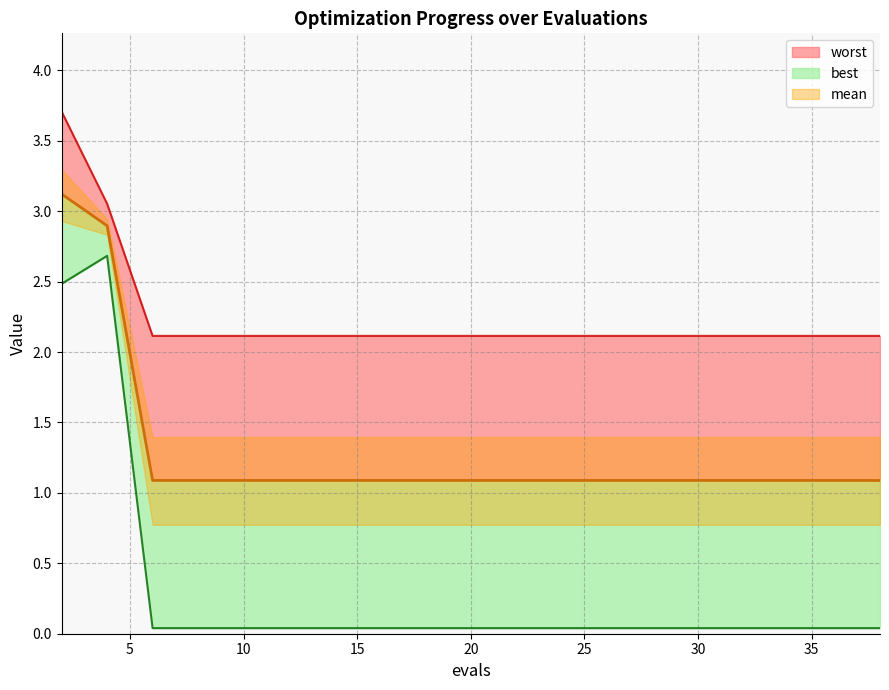

Reading left to right, transcribe all the data shown in this chart.

mean: 3.1	2.9	1.1	1.1	1.1	1.1	1.1	1.1	1.1	1.1	1.1	1.1	1.1	1.1	1.1	1.1	1.1	1.1	1.1	1.1
best: 2.5	2.7	0.0	0.0	0.0	0.0	0.0	0.0	0.0	0.0	0.0	0.0	0.0	0.0	0.0	0.0	0.0	0.0	0.0	0.0
worst: 3.7	3.1	2.1	2.1	2.1	2.1	2.1	2.1	2.1	2.1	2.1	2.1	2.1	2.1	2.1	2.1	2.1	2.1	2.1	2.1